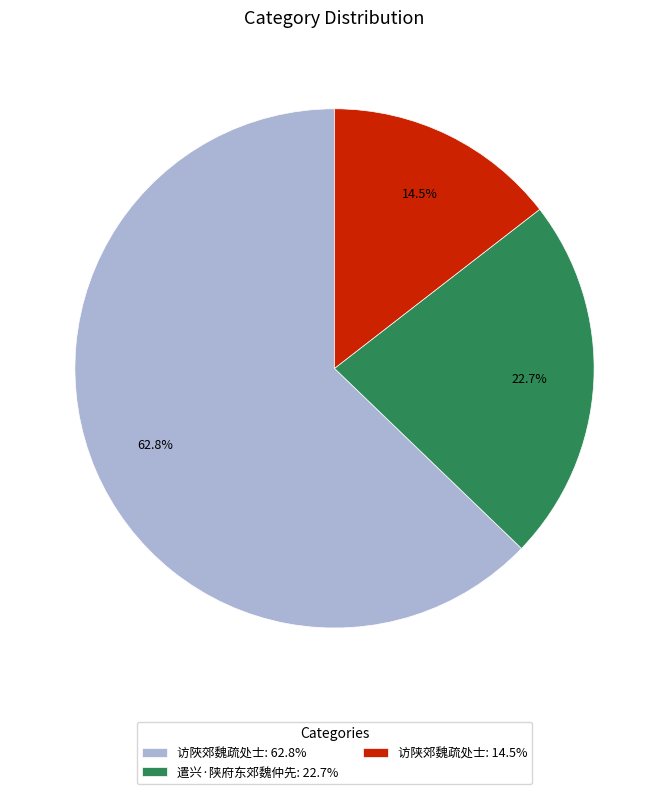

Which slice is the largest?

访陜郊魏疏处士